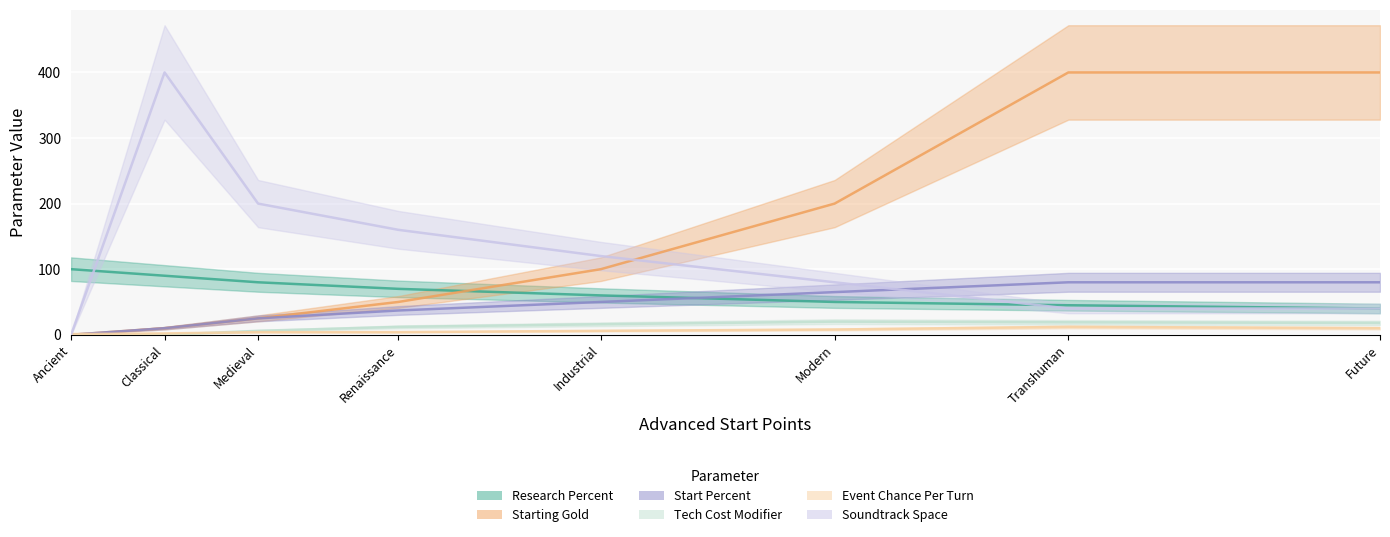

The Start Percent series shows 103 at Modern. True or false?

False